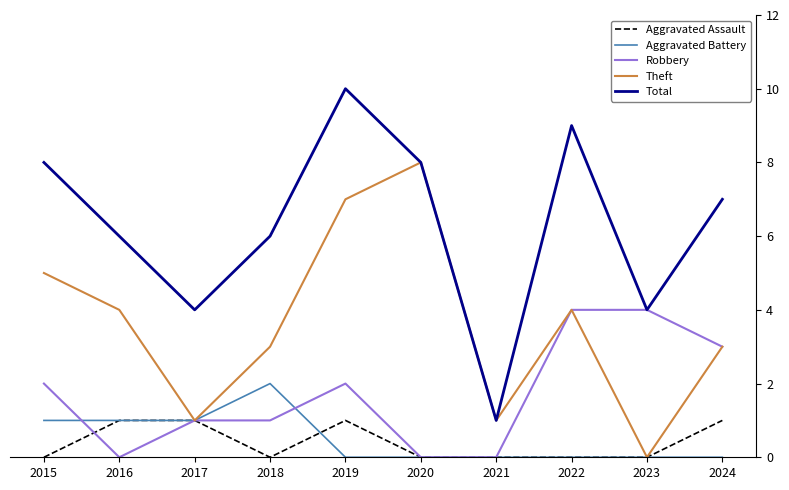

How many lines are shown in the chart?

5